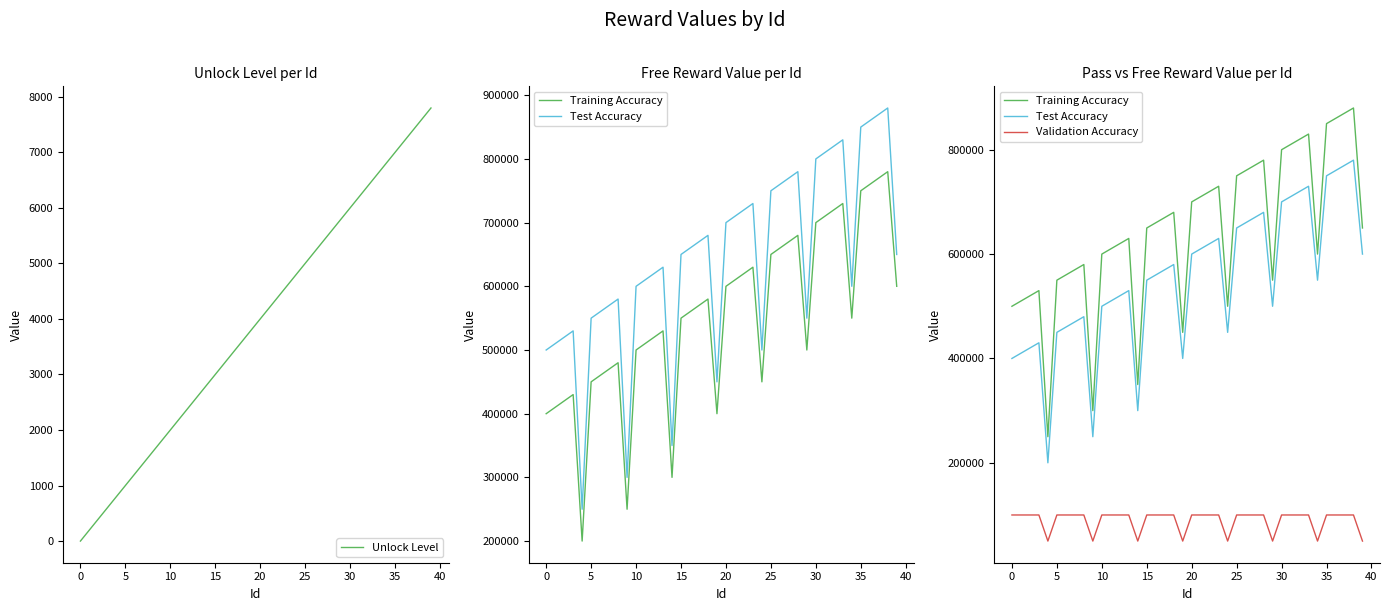

True or false: Training Accuracy and Unlock Level intersect in this chart.

False